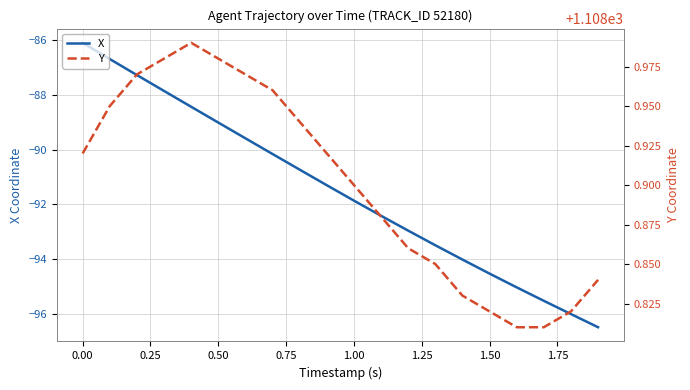

What is the lowest value of the X series?

-96.5